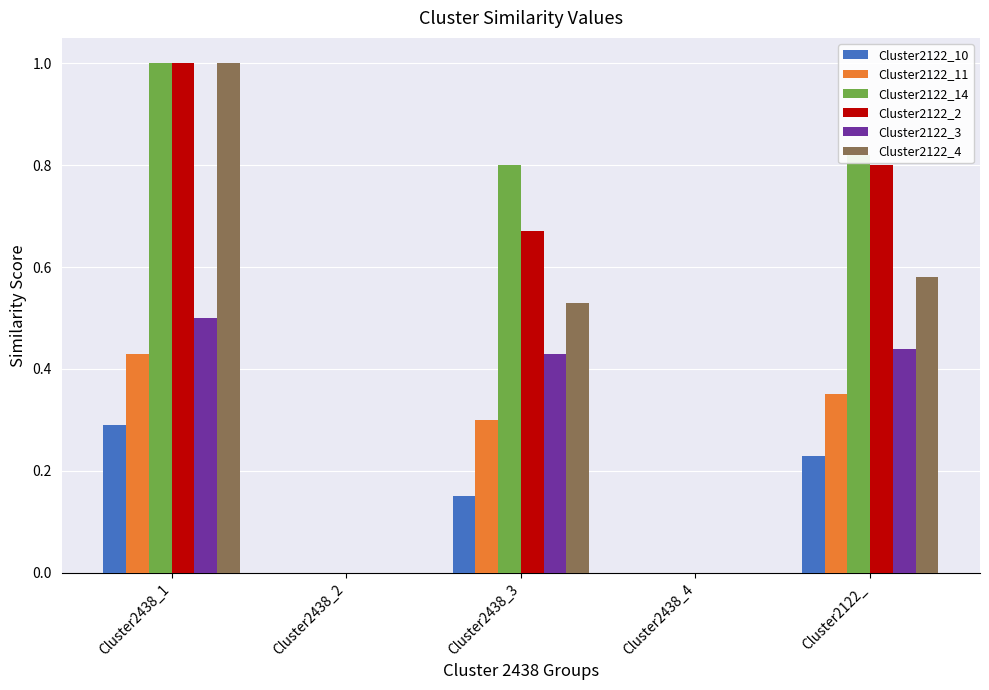

Which series changed the most between Cluster2438_2 and Cluster2438_3?

Cluster2122_14